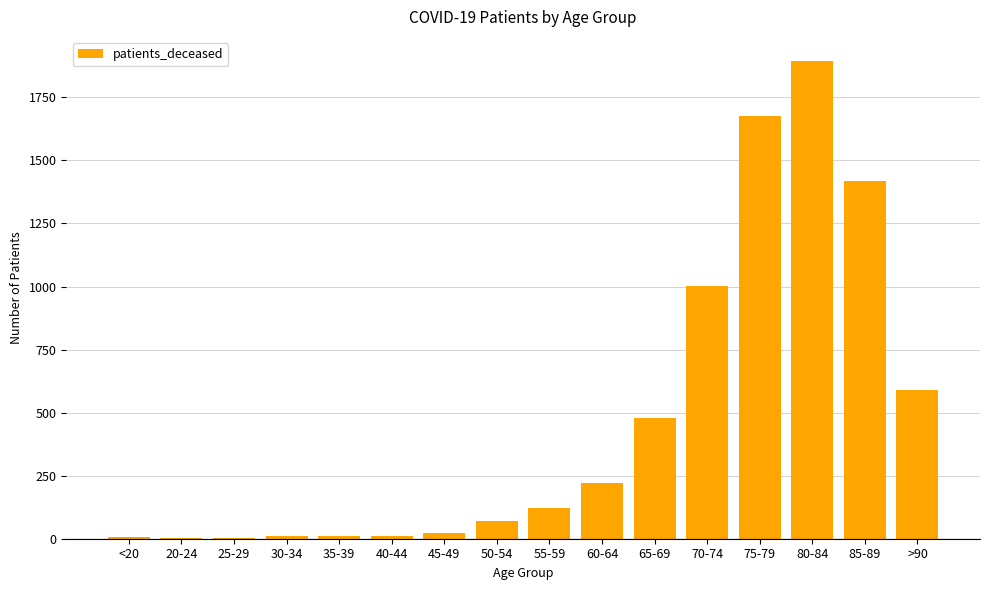

The value at 80-84 is 445. True or false?

False